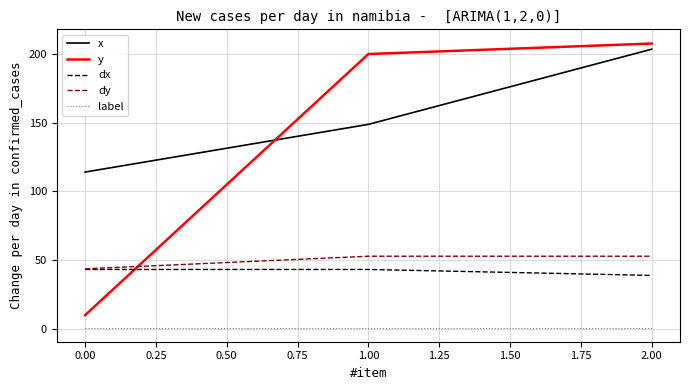

Which series has the largest range (max minus min)?

y